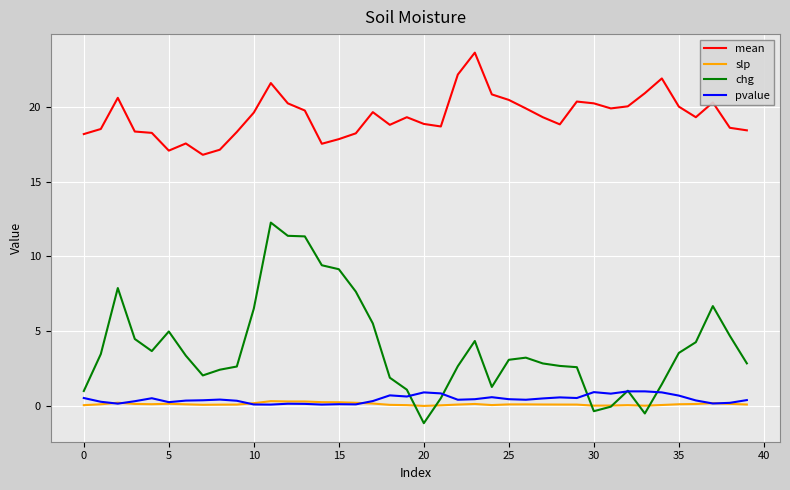

Which series has the largest total across all categories?

mean